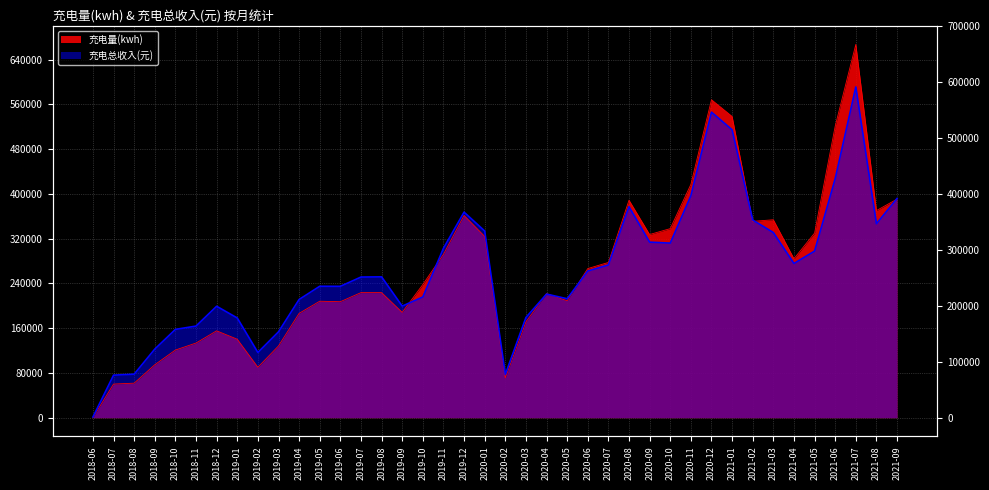

List the series in order of their peak value, lowest first.

充电总收入(元), 充电量(kwh)